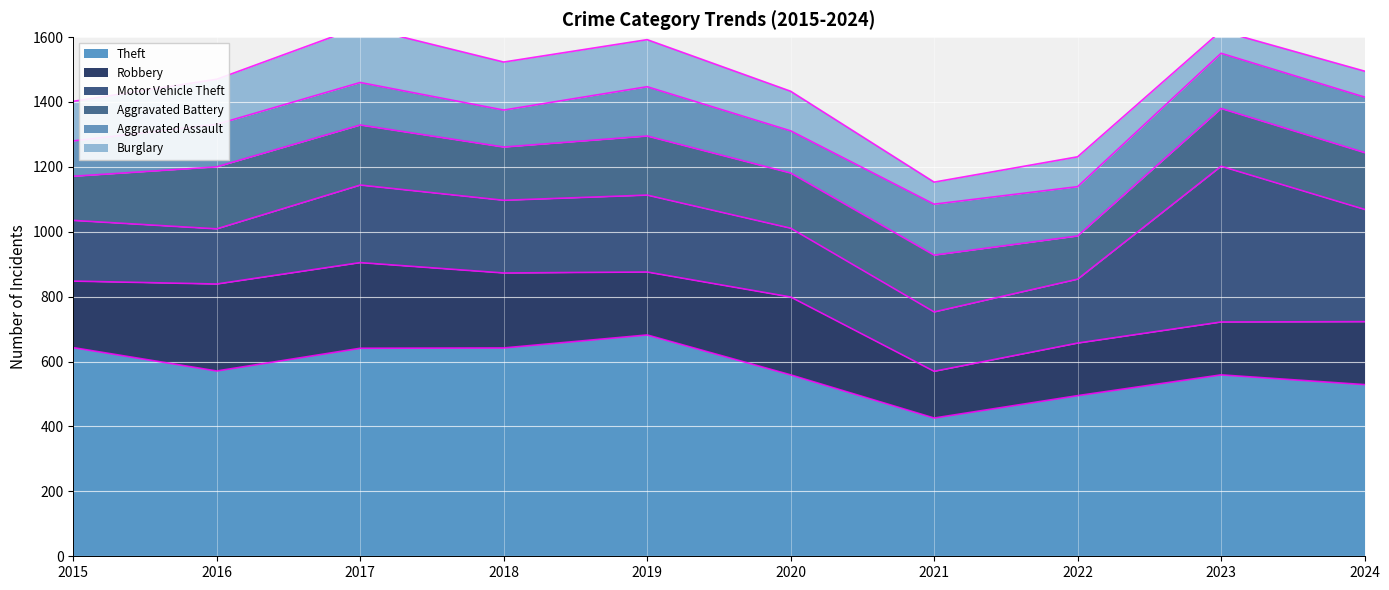

True or false: Burglary and Robbery cross at least once.

False